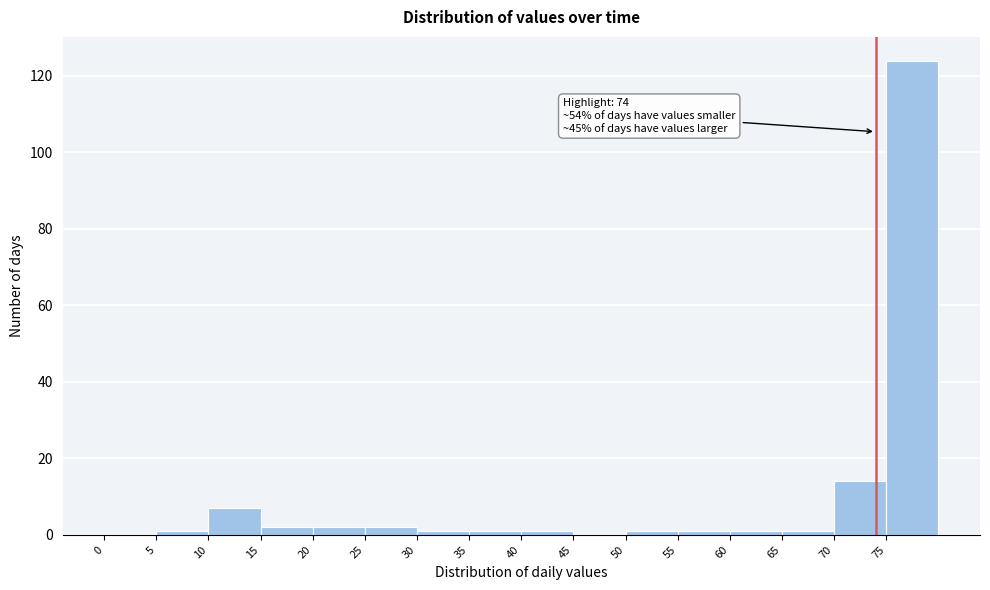

Which range on the x-axis has the tallest bar?

75 to 80